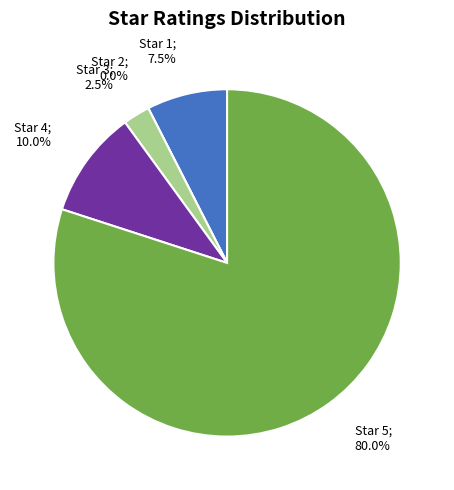

Which category has the smallest portion of the pie?

2